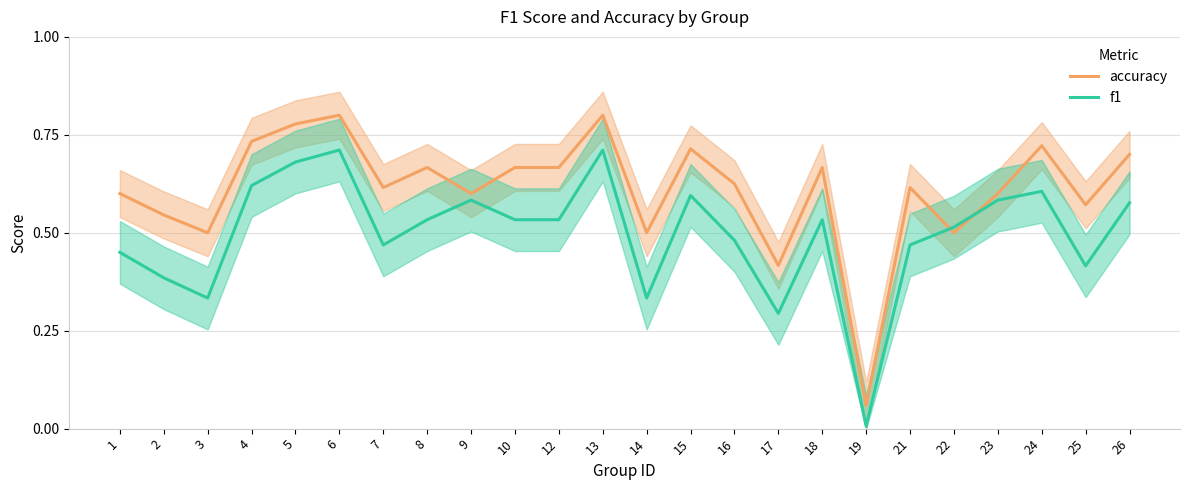

Does the chart display data point markers on the line(s)?

No